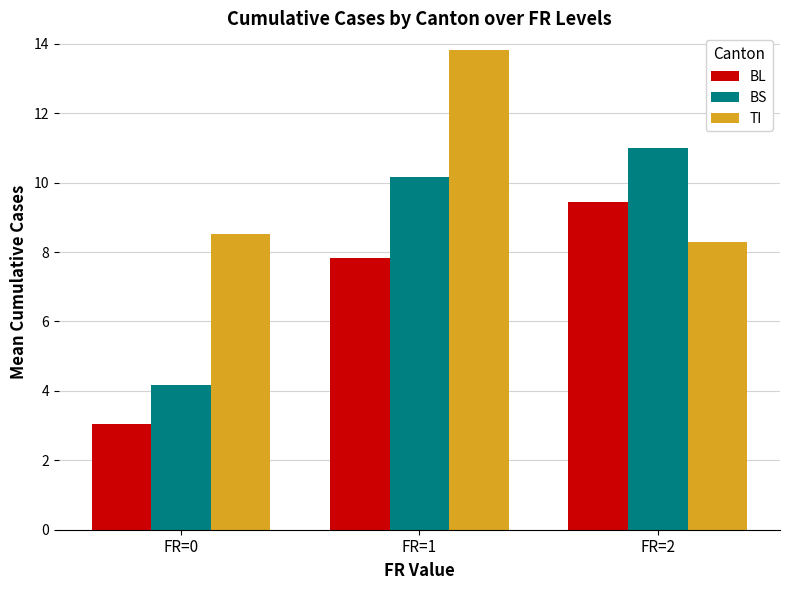

What is the difference between the BL values at FR=0 and FR=1?

4.8